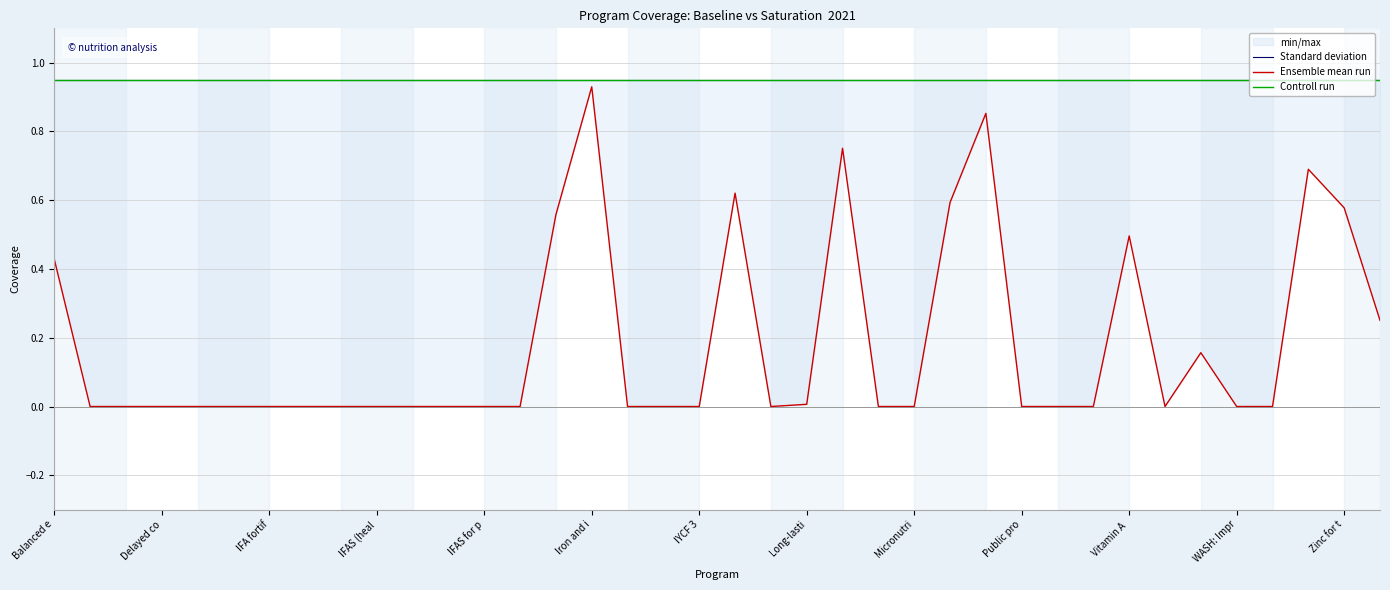

Where is the first local maximum for Ensemble mean run?

Iron and i